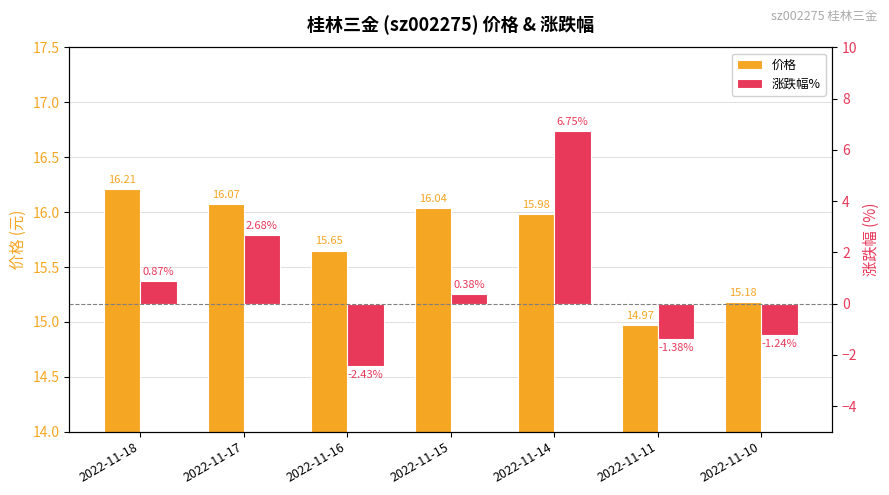

Reading left to right, what are all the values shown in this chart?

价格: 16.2	16.1	15.7	16.0	16.0	15.0	15.2
涨跌幅%: 0.9	2.7	-2.4	0.4	6.8	-1.4	-1.2